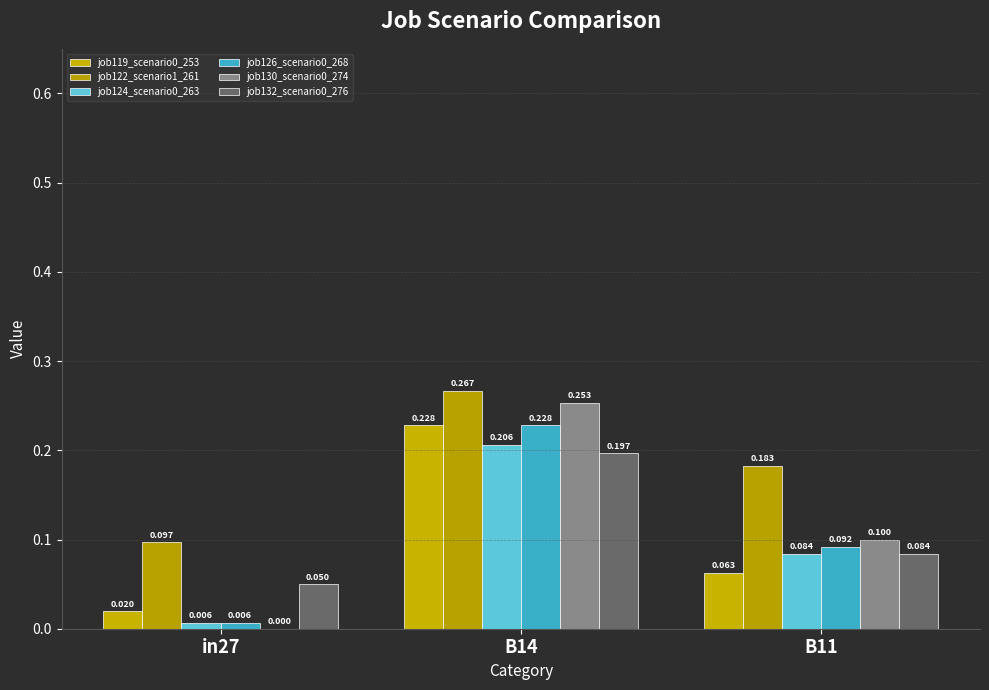

Are the bars grouped side by side (vs. stacked)?

Yes